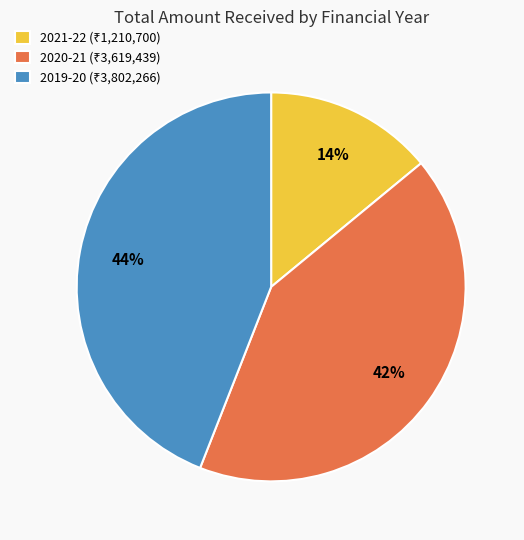

To the nearest percent, what is the average slice percentage?

33%